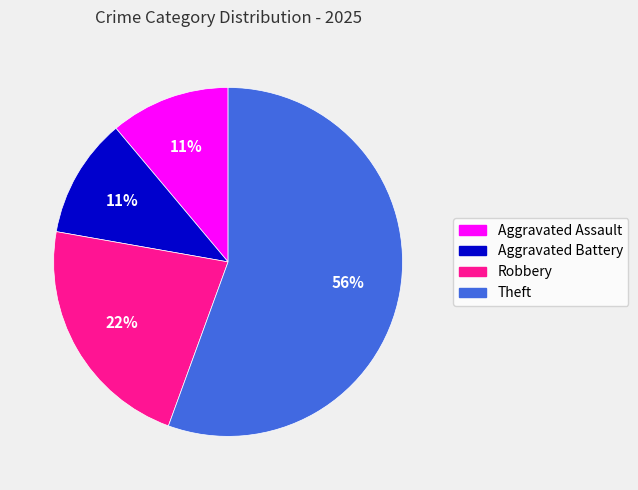

Is there any slice that represents more than half of the pie?

Yes